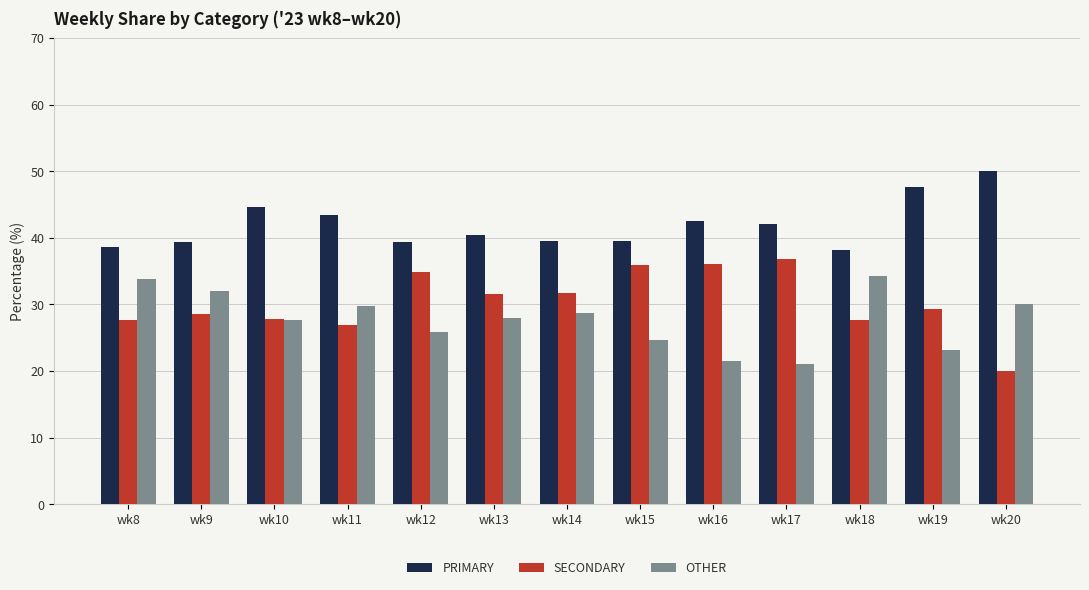

Rank the series at wk12 from highest to lowest value.

PRIMARY, SECONDARY, OTHER